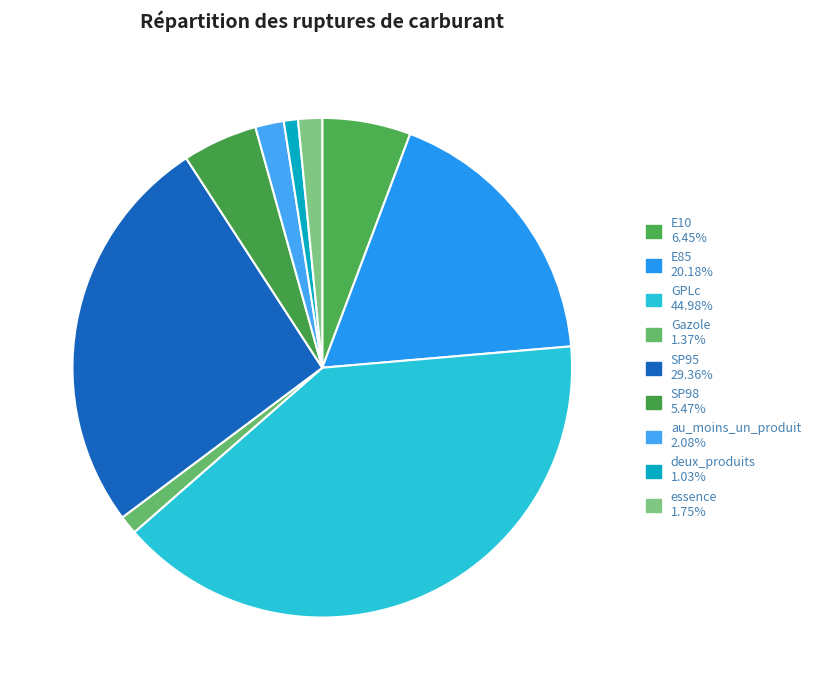

What percentage is the GPLc slice, to the nearest percent?

40%